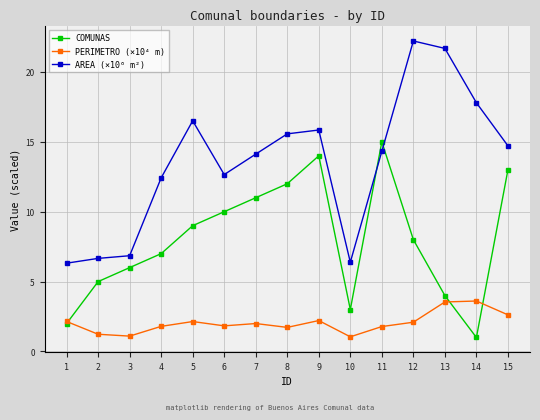

What is the difference between the highest and lowest values at 11?

13.2